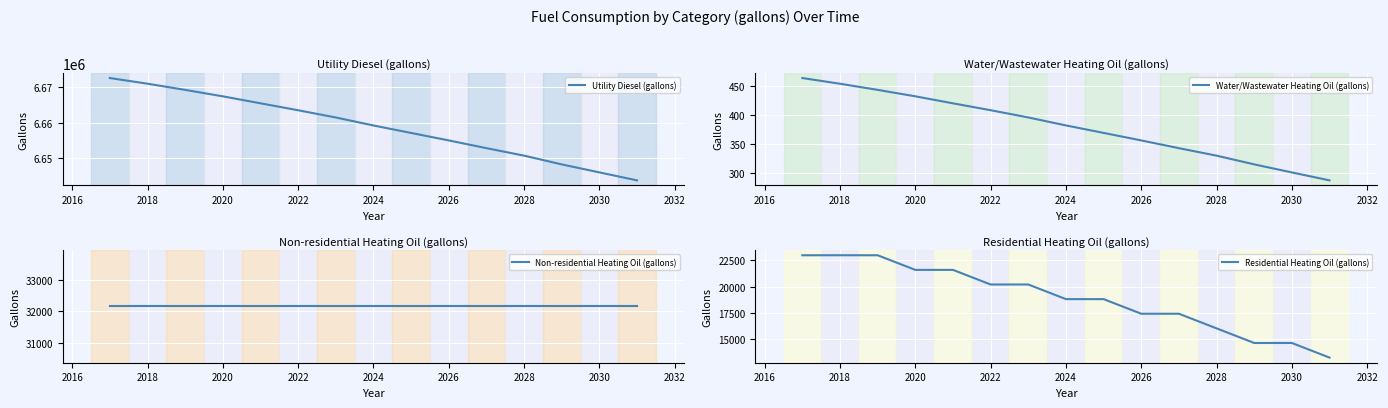

Which series has the largest total across all categories?

Utility Diesel (gallons)